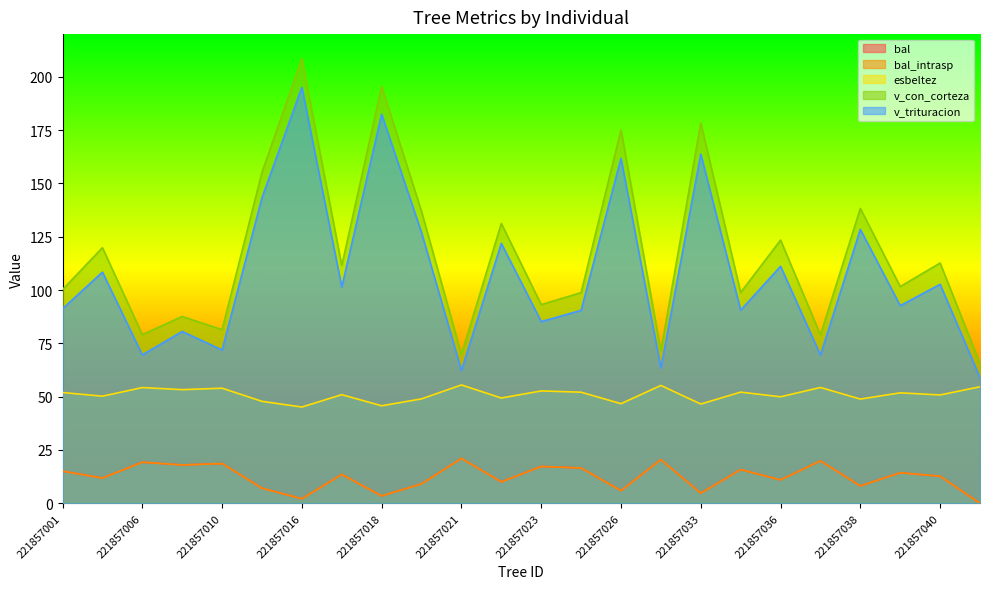

Which has a higher value, 221857011 or 221857036?

221857036